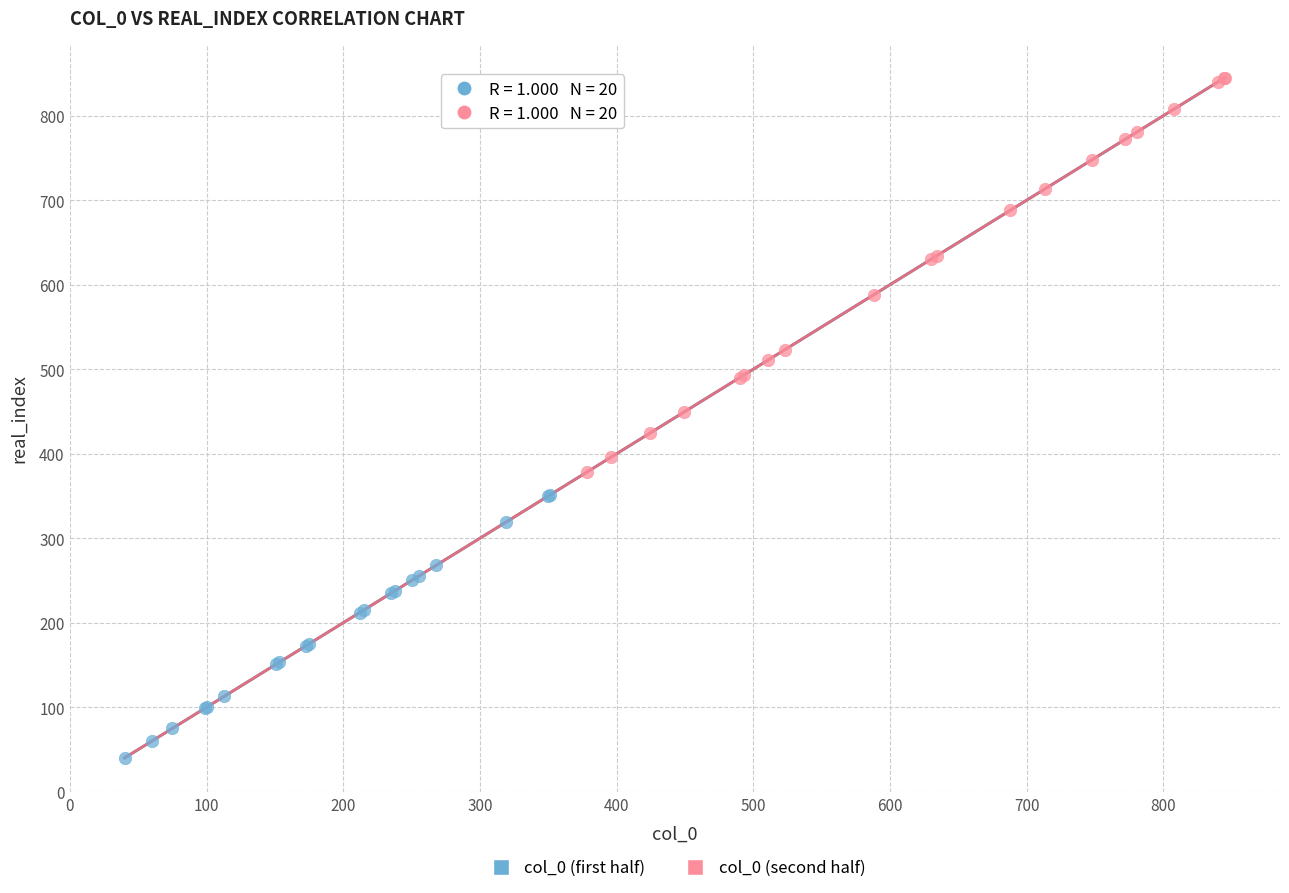

Which series has the largest Y range (max minus min)?

col_0 (second half)